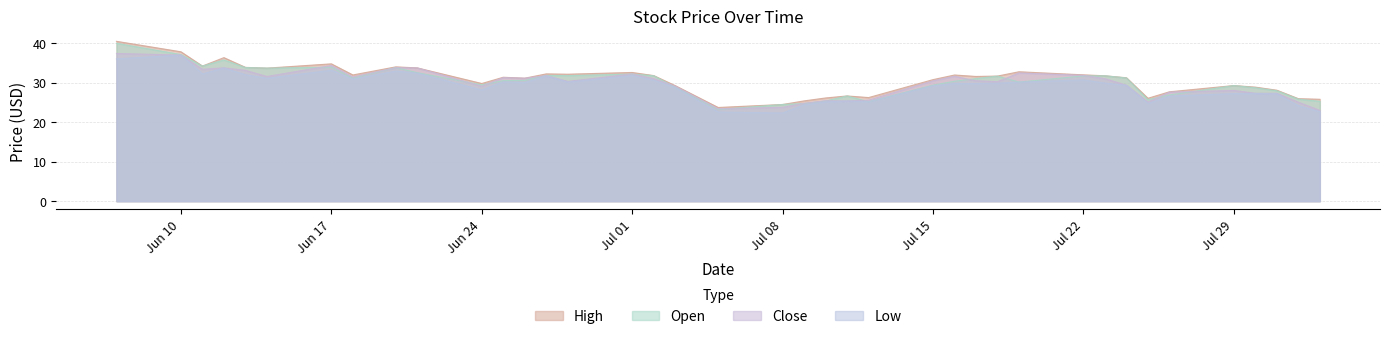

What is the greatest value displayed?

40.4